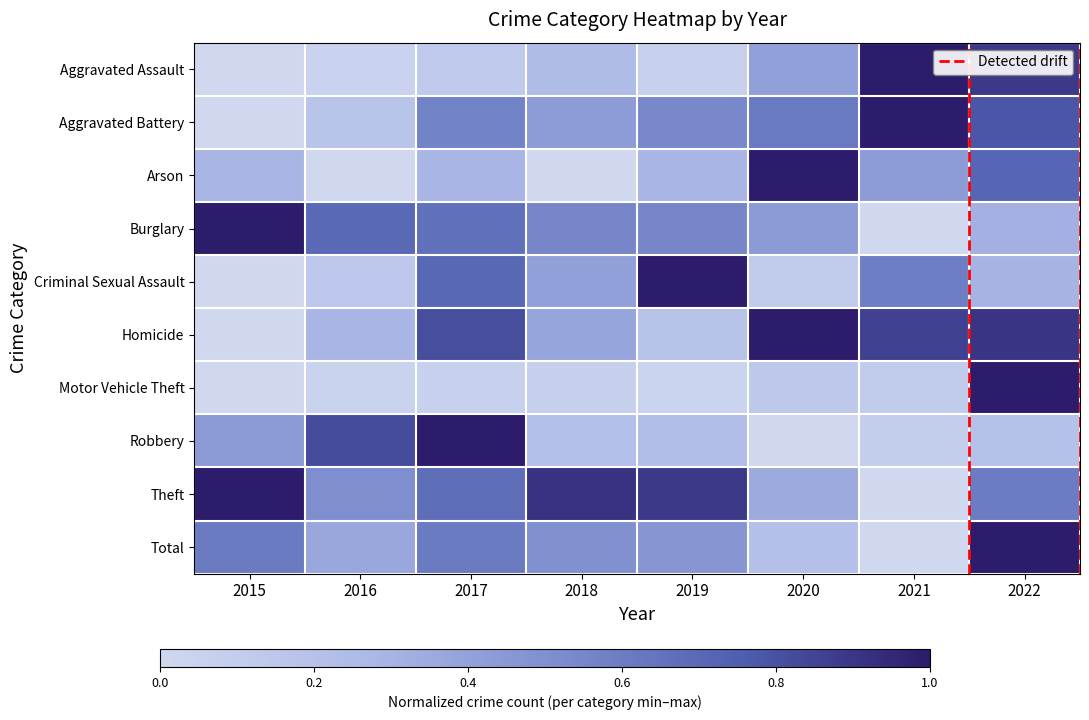

Between 2018 and 2020, which is larger?

2020